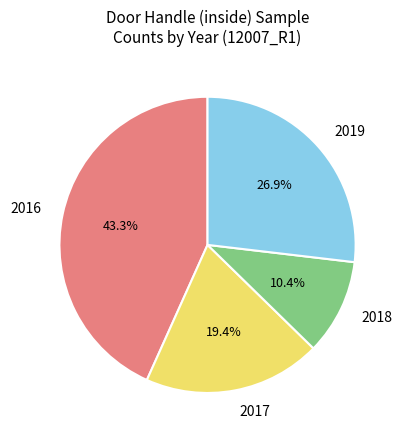

Approximately how many times larger is the value at 2017 compared to 2019?

0.7